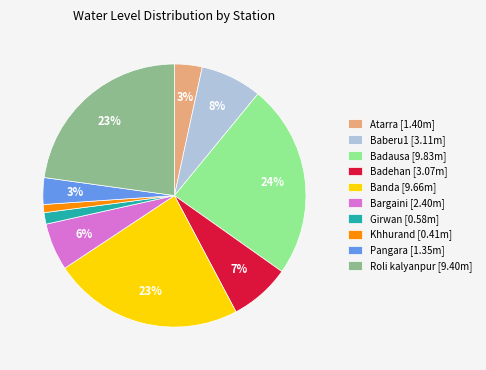

Which has a higher value, Bargaini [2.40m] or Atarra [1.40m]?

Bargaini [2.40m]